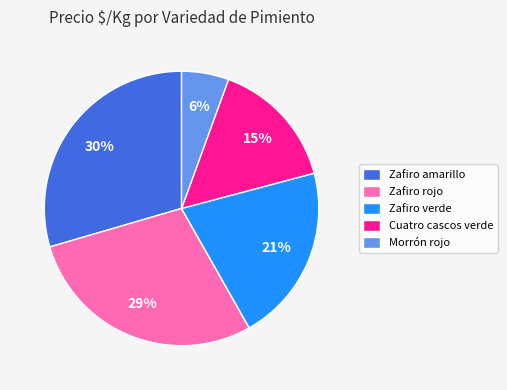

To the nearest percent, what is the average slice percentage?

20%